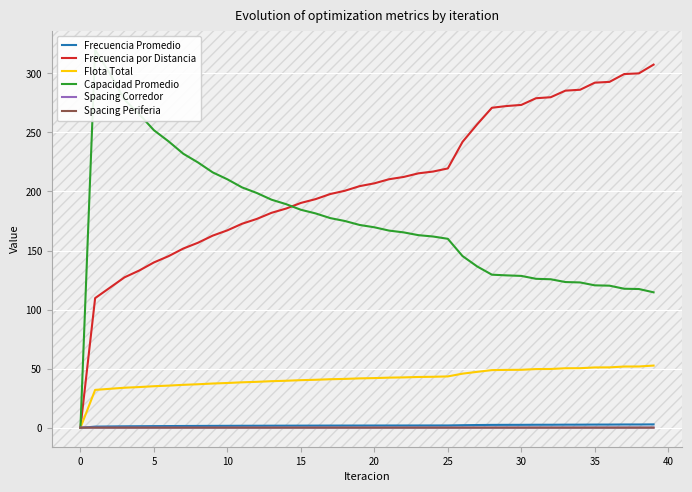

List the series in order of their peak value, highest first.

Capacidad Promedio, Frecuencia por Distancia, Flota Total, Frecuencia Promedio, Spacing Corredor, Spacing Periferia